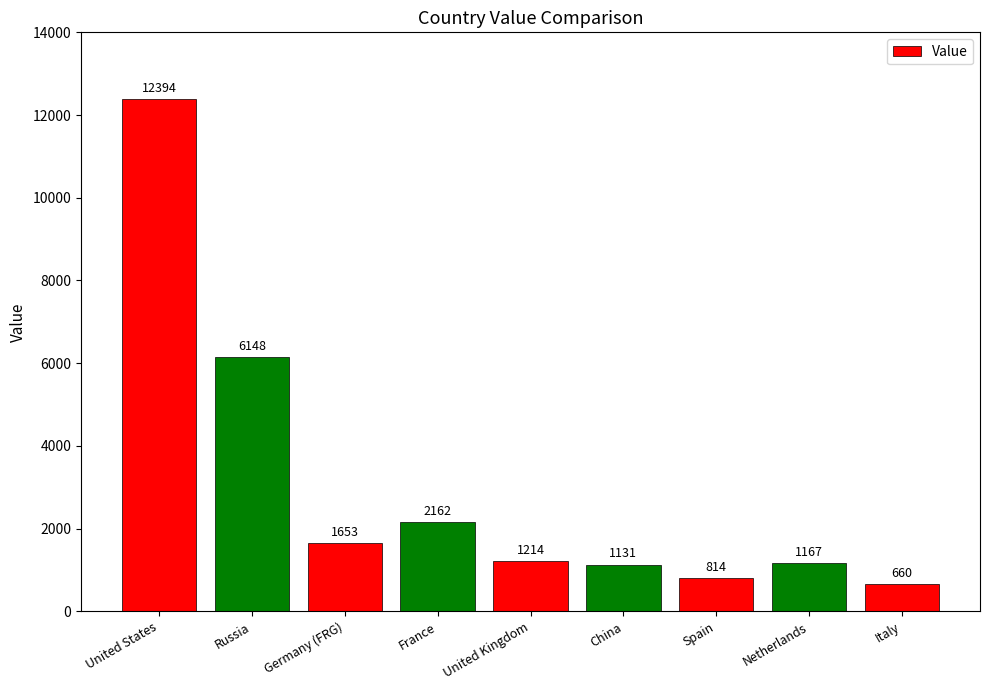

What is the sum of all values?

27343